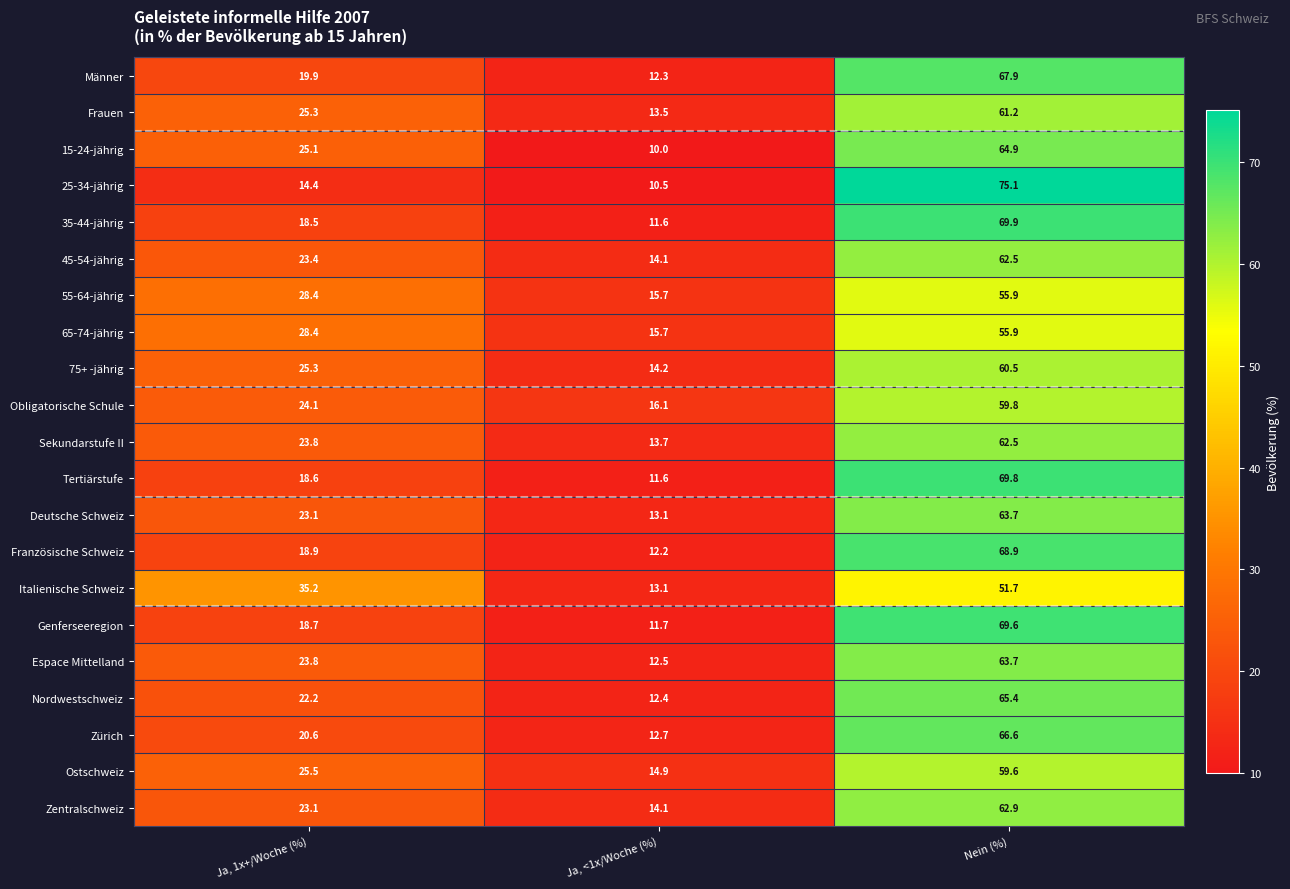

Which series changed the most between Ja, <1x/Woche (%) and Nein (%)?

25-34-jährig